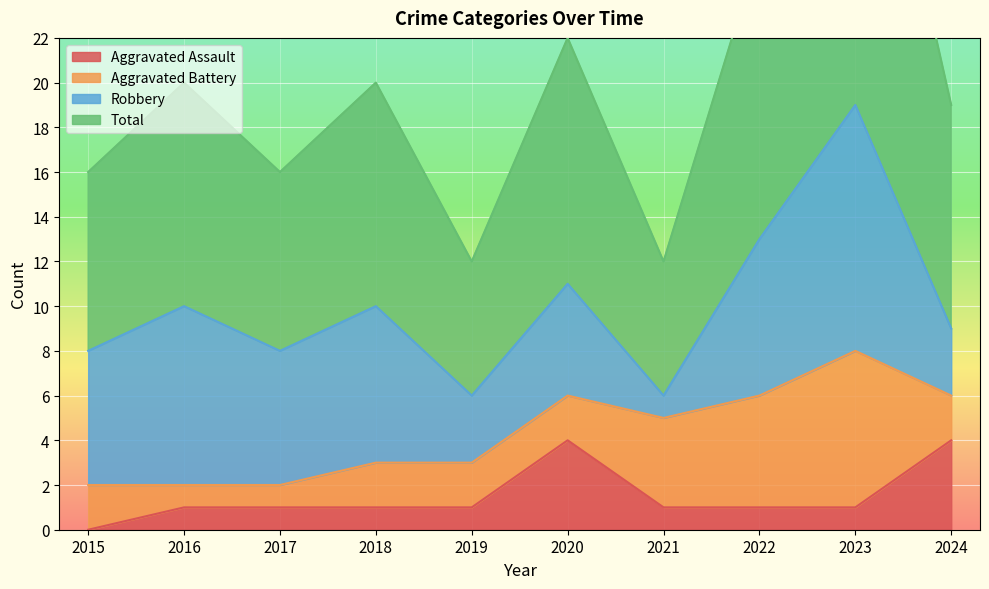

Which series has the largest range (max minus min)?

Total